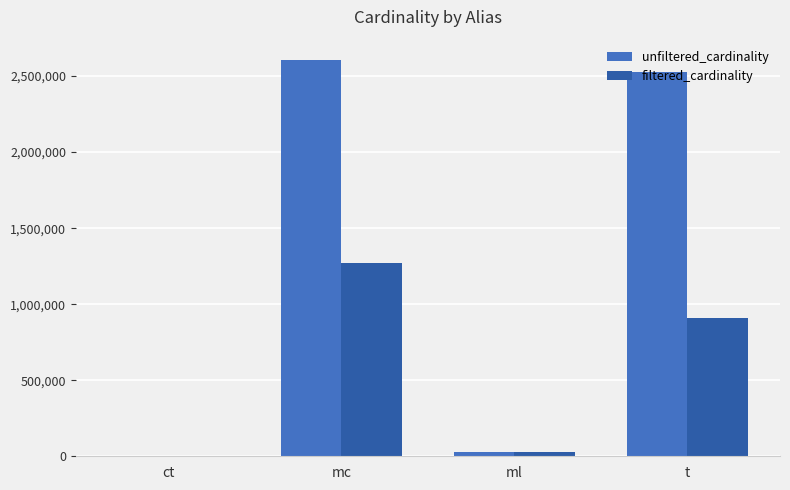

What is the total value across all series at mc?

3881118